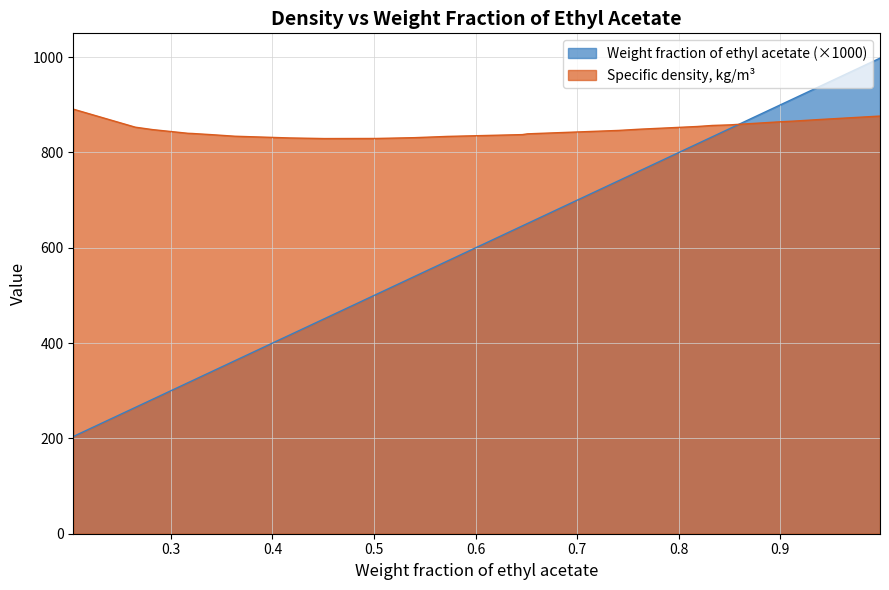

Reading left to right, list all the values displayed in this chart.

Weight fraction of ethyl acetate: 204.0	265.0	282.0	317.0	321.0	340.0	363.0	417.0	451.0	502.0	540.0	572.0	646.0	651.0	741.0	749.0	762.0	818.0	833.0	850.0	896.0	913.0	938.0	998.0
Specific density, kg/m3: 890.9	853.1	848.0	840.2	839.9	837.4	834.1	830.5	829.2	829.4	831.1	833.7	837.5	839.1	846.3	847.3	848.9	854.5	856.7	857.9	863.9	865.8	869.1	876.4